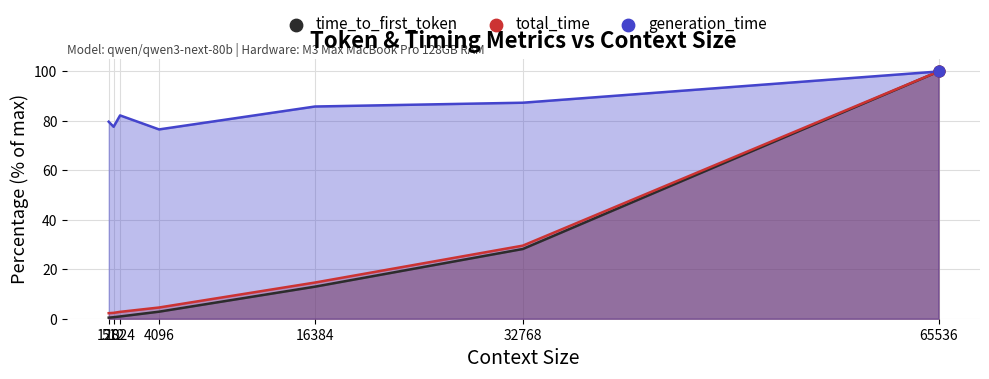

Which series contains the lowest Y value?

time_to_first_token